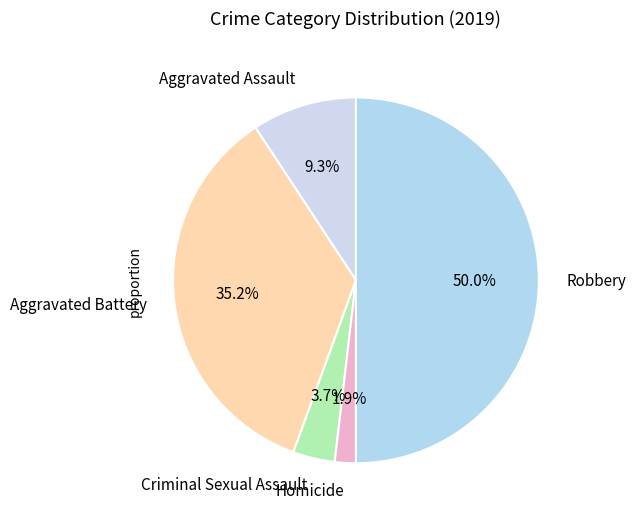

Combined, do Criminal Sexual Assault and Robbery account for over 50%?

Yes